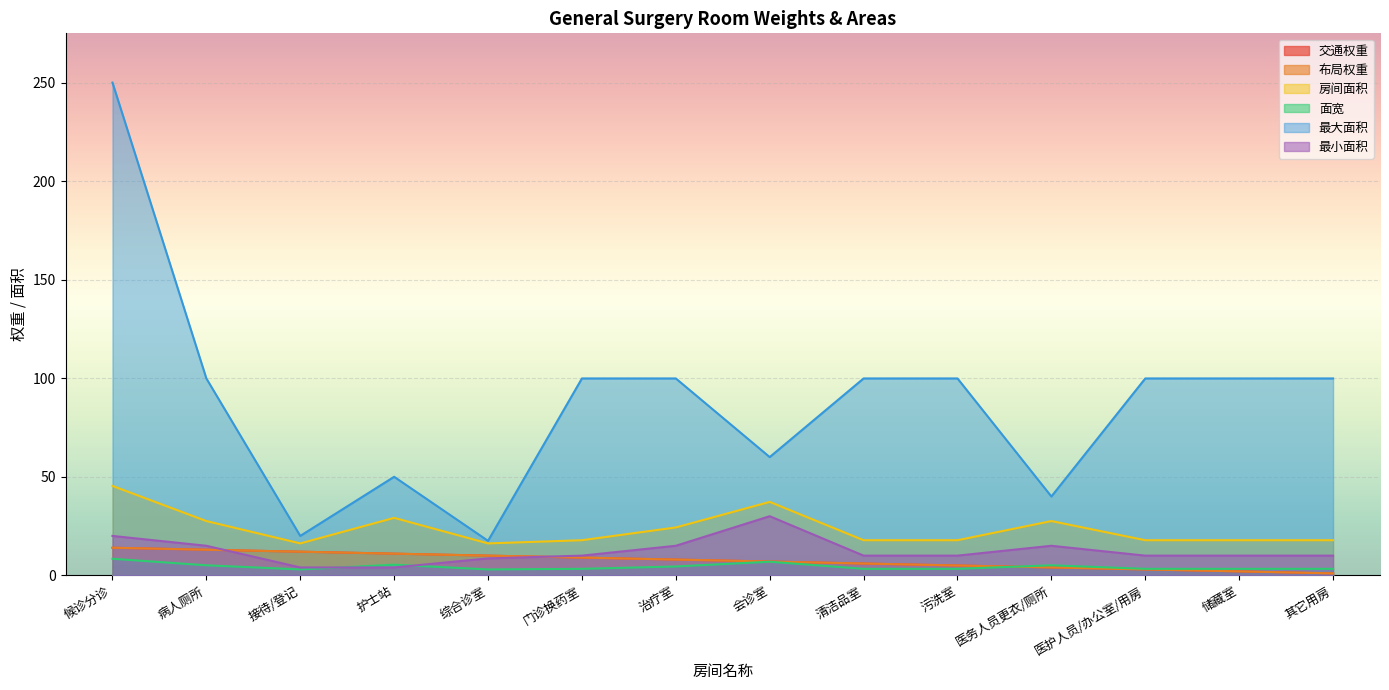

Where is 最小面积 nearest to the value 17?

病人厕所